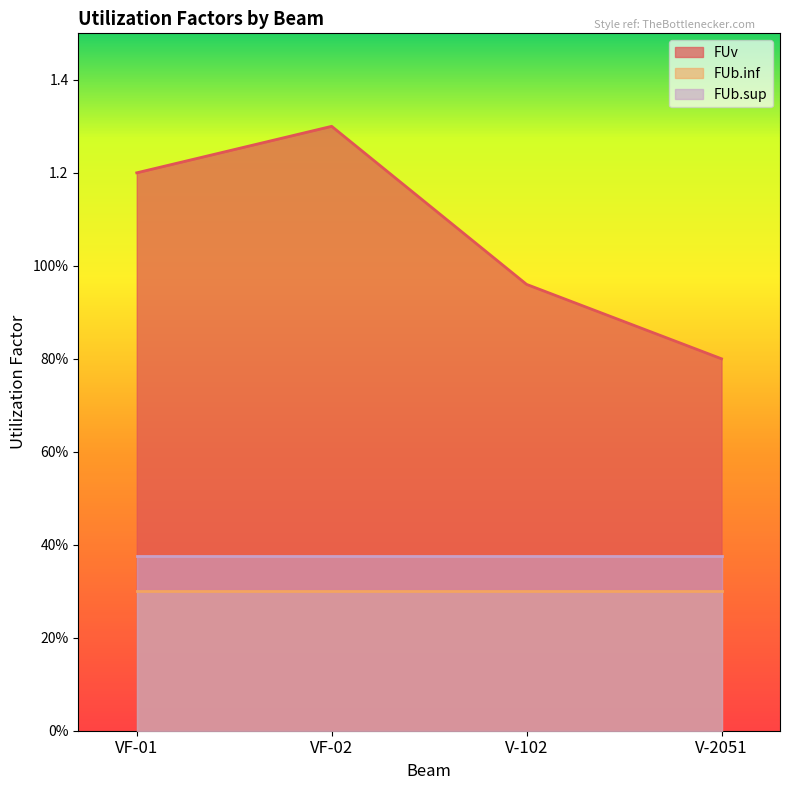

True or false: FUv and FUb.inf cross at least once.

False